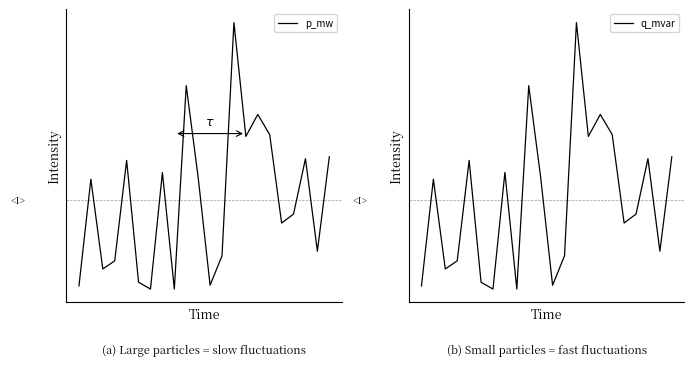

The p_mw series shows 1.2 at 21. True or false?

True